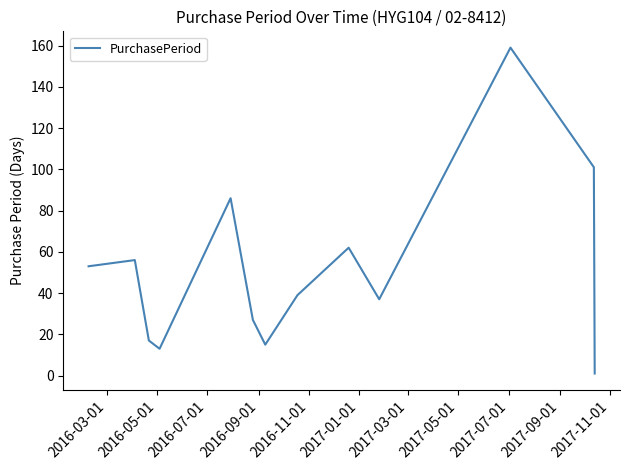

What is the difference between the maximum and minimum values?

158